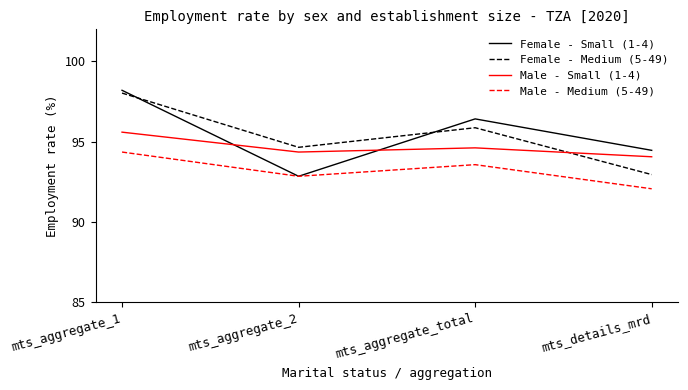

What is the maximum value shown in the chart?

98.2